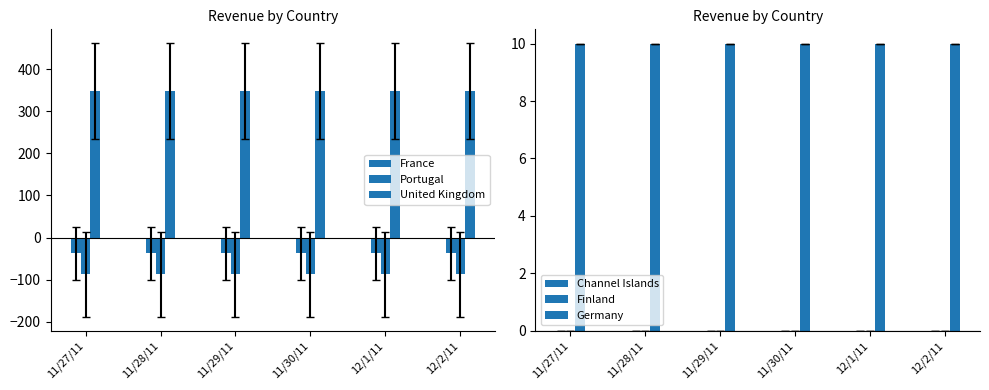

What is the total value across all series at 11/29/11?

232.7